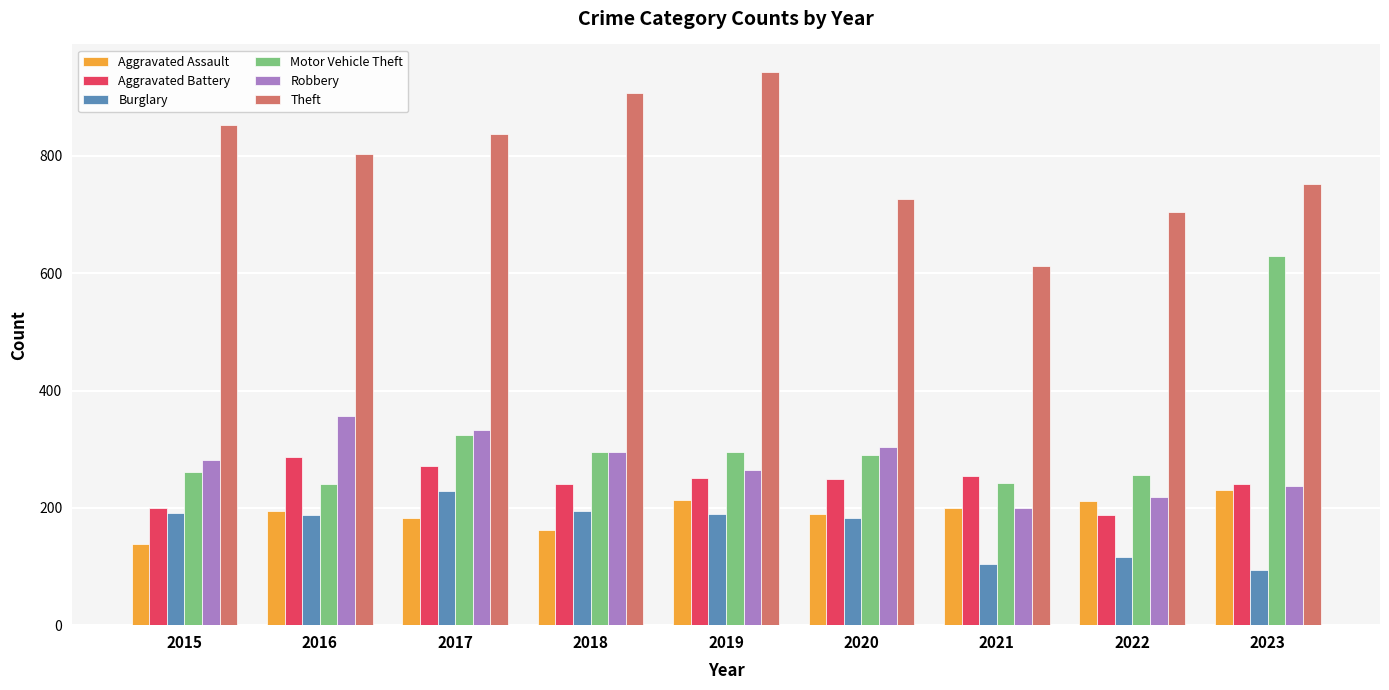

Between 2019 and 2021, which series saw the biggest shift?

Theft